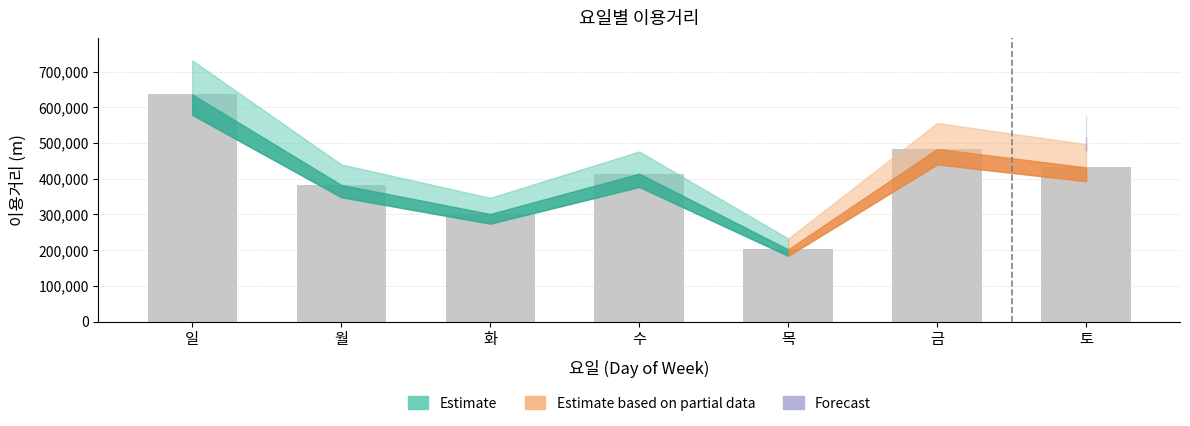

Rank the categories by value from highest to lowest.

일, 금, 토, 수, 월, 화, 목